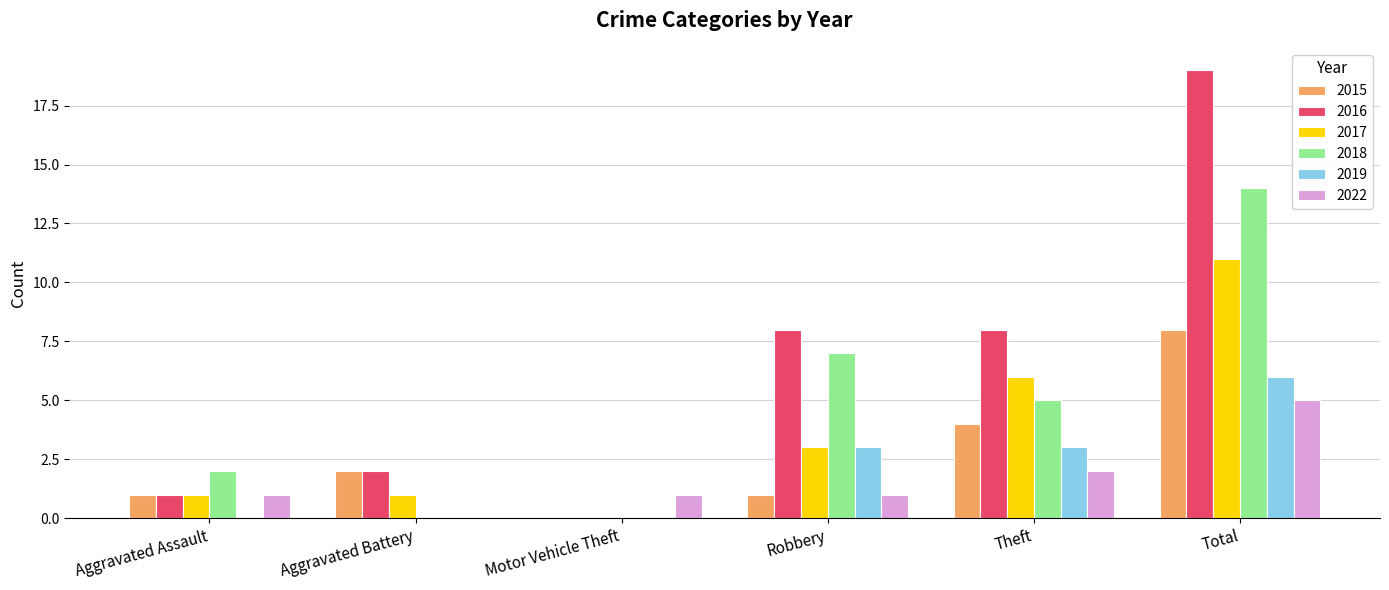

Reading left to right, what are all the values shown in this chart?

2015: Aggravated Assault=1	Aggravated Battery=2	Motor Vehicle Theft=0	Robbery=1	Theft=4	Total=8
2016: Aggravated Assault=1	Aggravated Battery=2	Motor Vehicle Theft=0	Robbery=8	Theft=8	Total=19
2017: Aggravated Assault=1	Aggravated Battery=1	Motor Vehicle Theft=0	Robbery=3	Theft=6	Total=11
2018: Aggravated Assault=2	Aggravated Battery=0	Motor Vehicle Theft=0	Robbery=7	Theft=5	Total=14
2019: Aggravated Assault=0	Aggravated Battery=0	Motor Vehicle Theft=0	Robbery=3	Theft=3	Total=6
2022: Aggravated Assault=1	Aggravated Battery=0	Motor Vehicle Theft=1	Robbery=1	Theft=2	Total=5